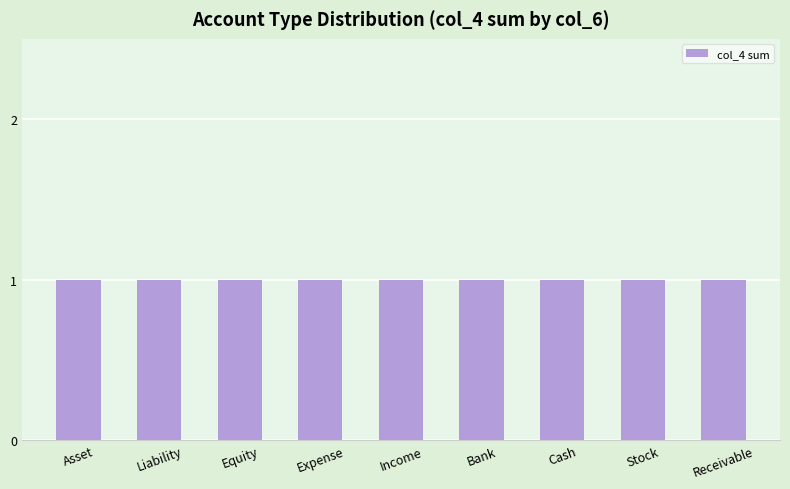

Is it true that the value at Cash is 0?

False